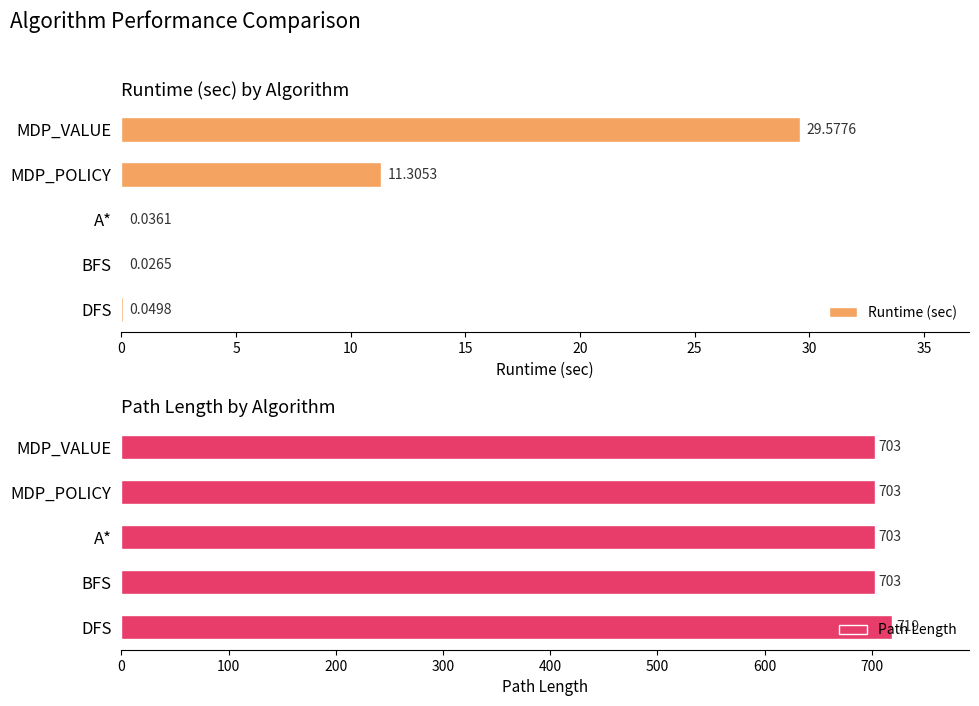

At which label is Runtime (sec) closest to 14?

MDP_POLICY